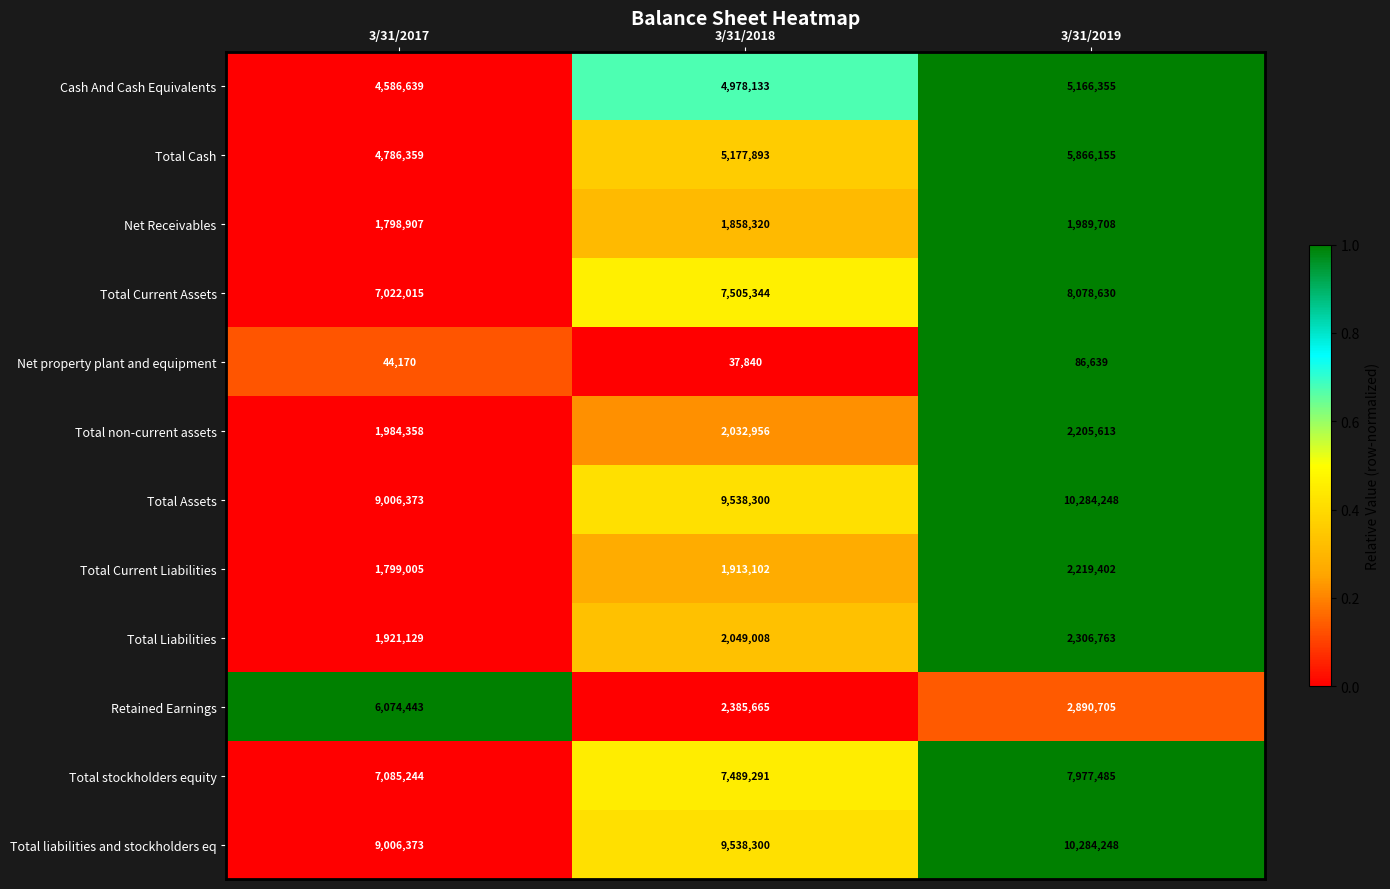

Read the Net property plant and equipment value at 3/31/2017, to the nearest 100.

44200